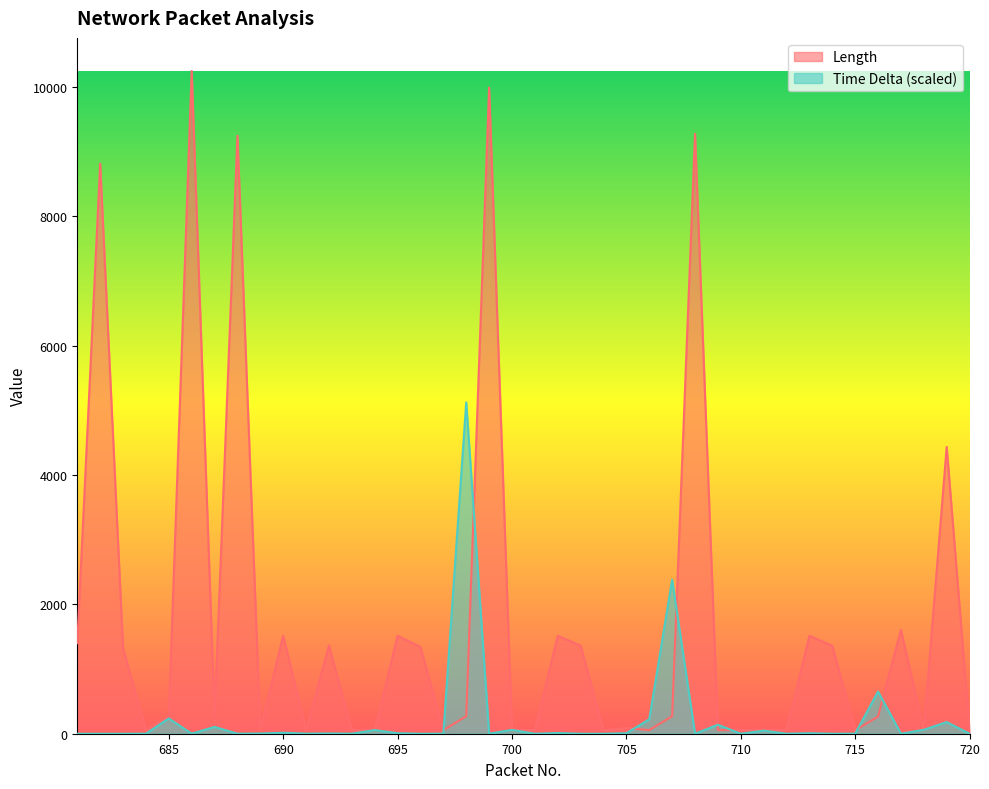

How many interior local valleys does the Time Delta series have?

13